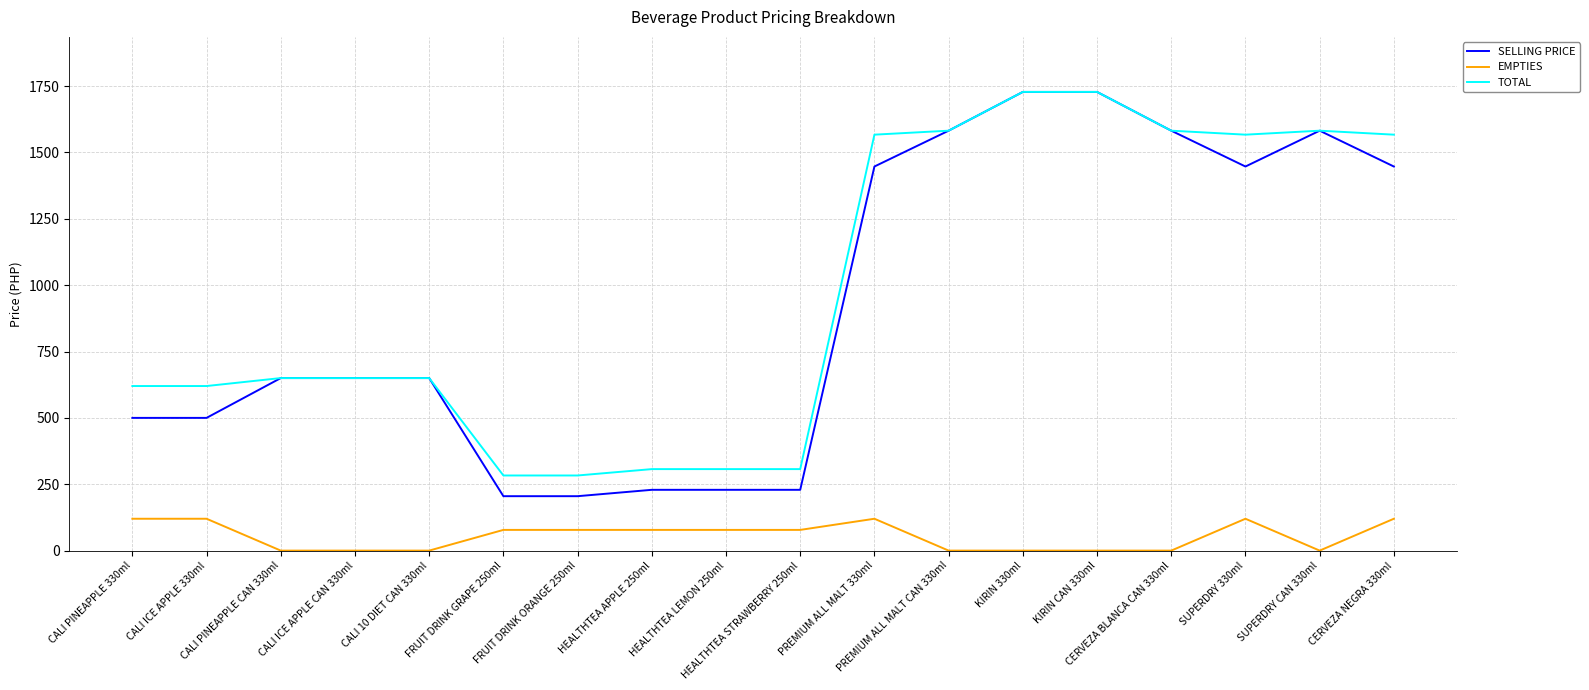

True or false: EMPTIES and SELLING PRICE intersect in this chart.

False